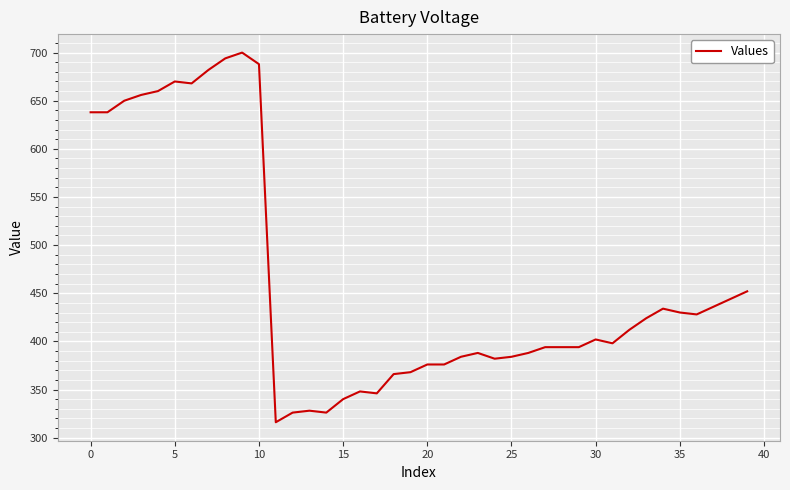

What is the maximum value shown in the chart?

700